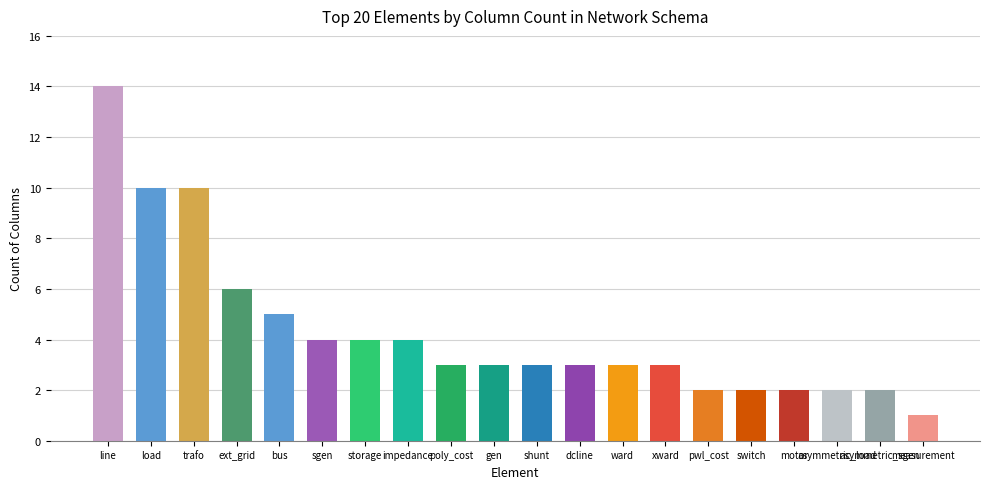

Where is the data nearest to the value 7?

ext_grid